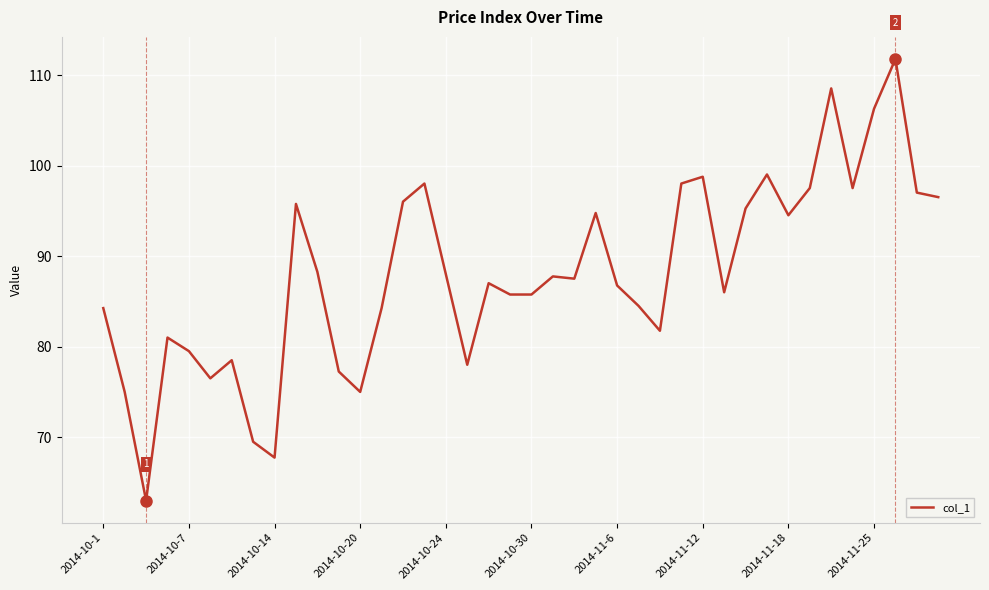

What is the difference between the maximum and minimum values?

48.8